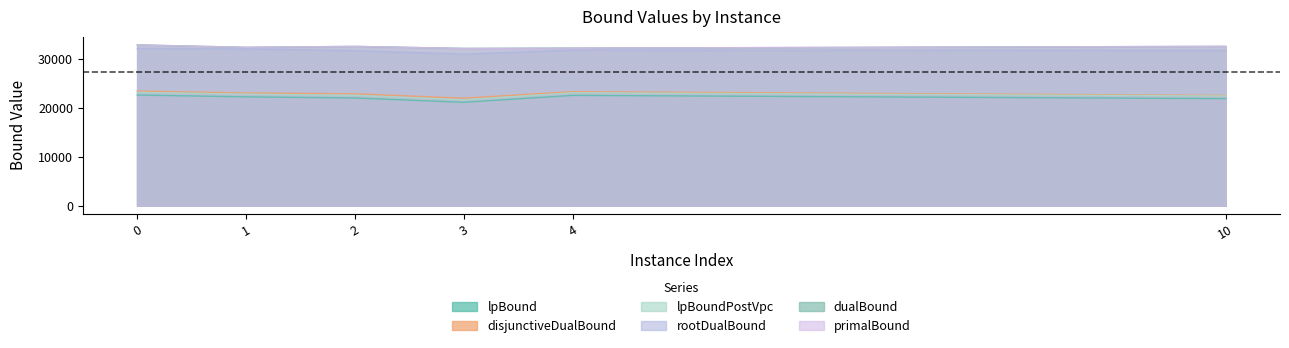

Is the value of primalBound at 4 greater than the value of lpBound at 0?

Yes